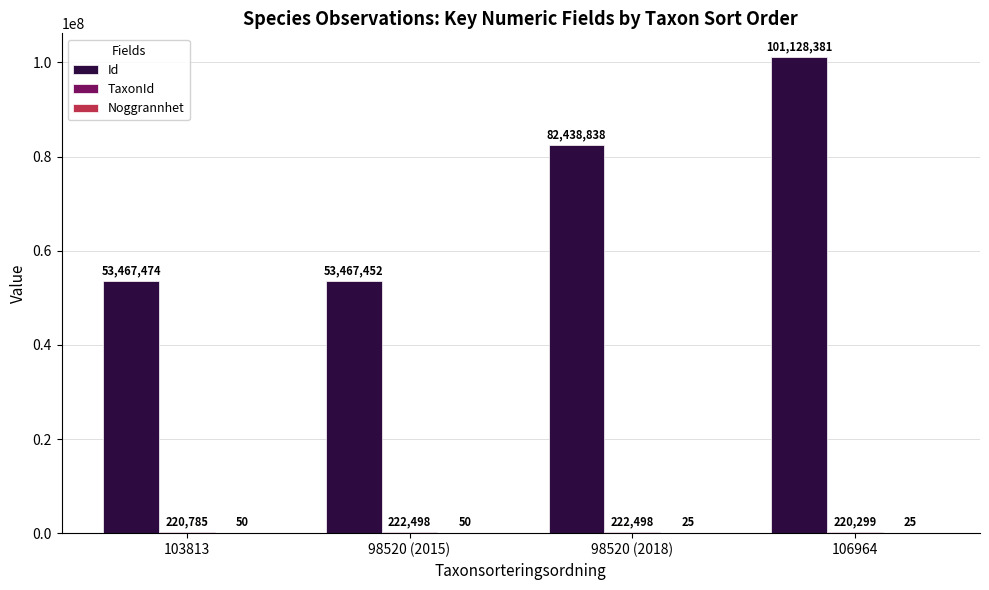

True or false: Id has a value of 142611881 at 98520 (2018).

False